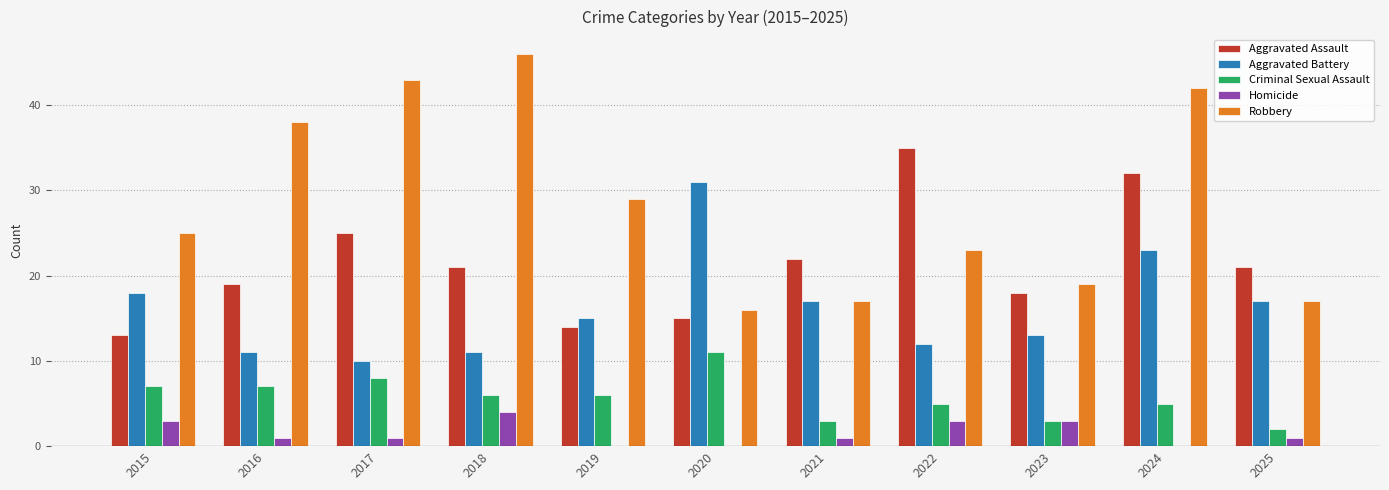

What is the maximum value shown in the chart?

46